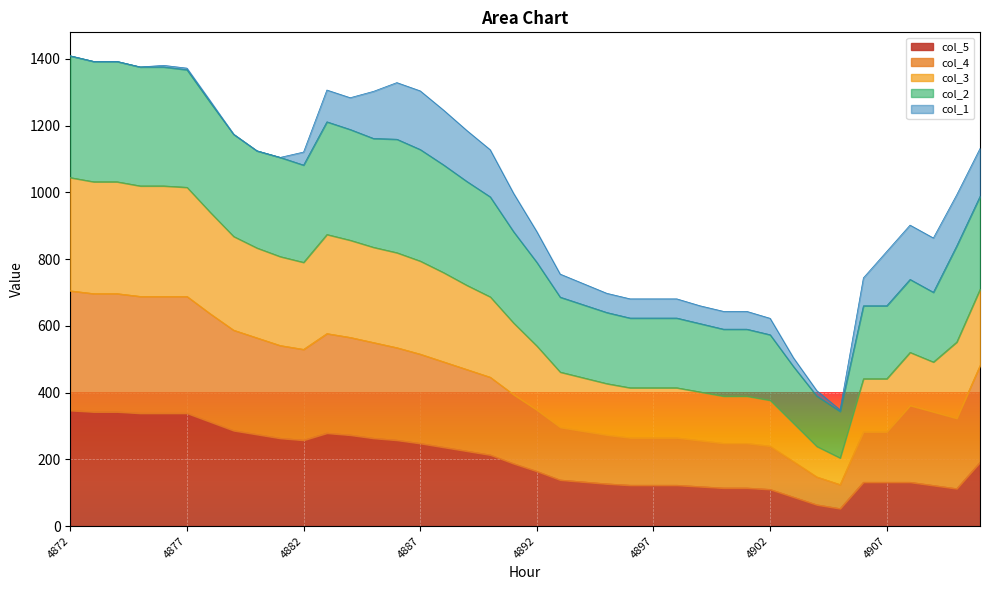

At which category is the sum across all series the highest?

4872